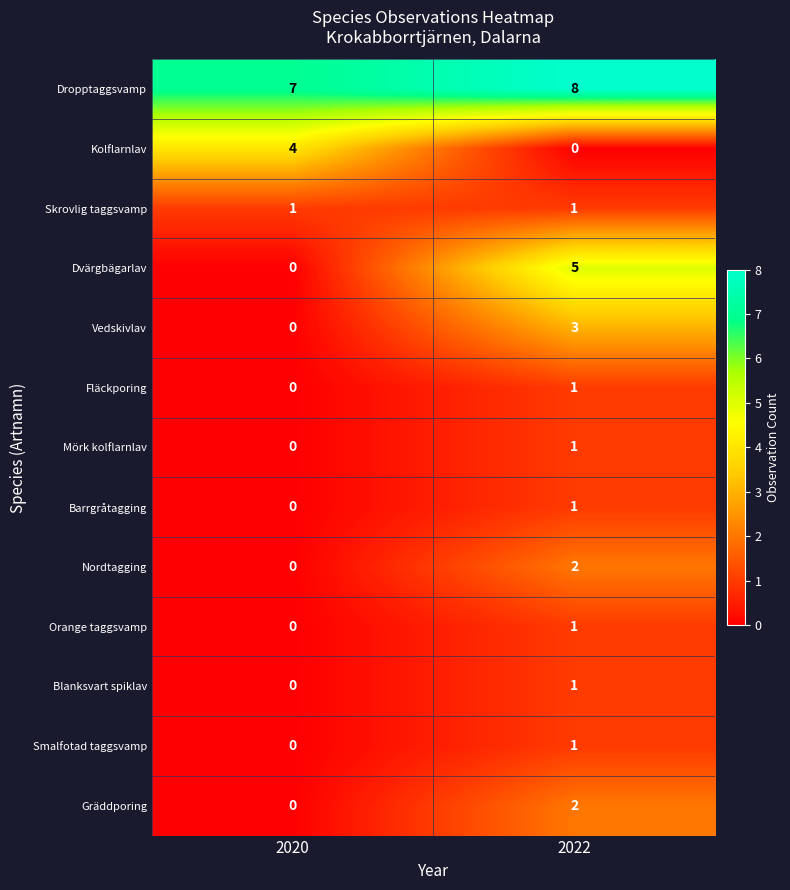

True or false: Mörk kolflarnlav has a value of 1 at 2020.

False